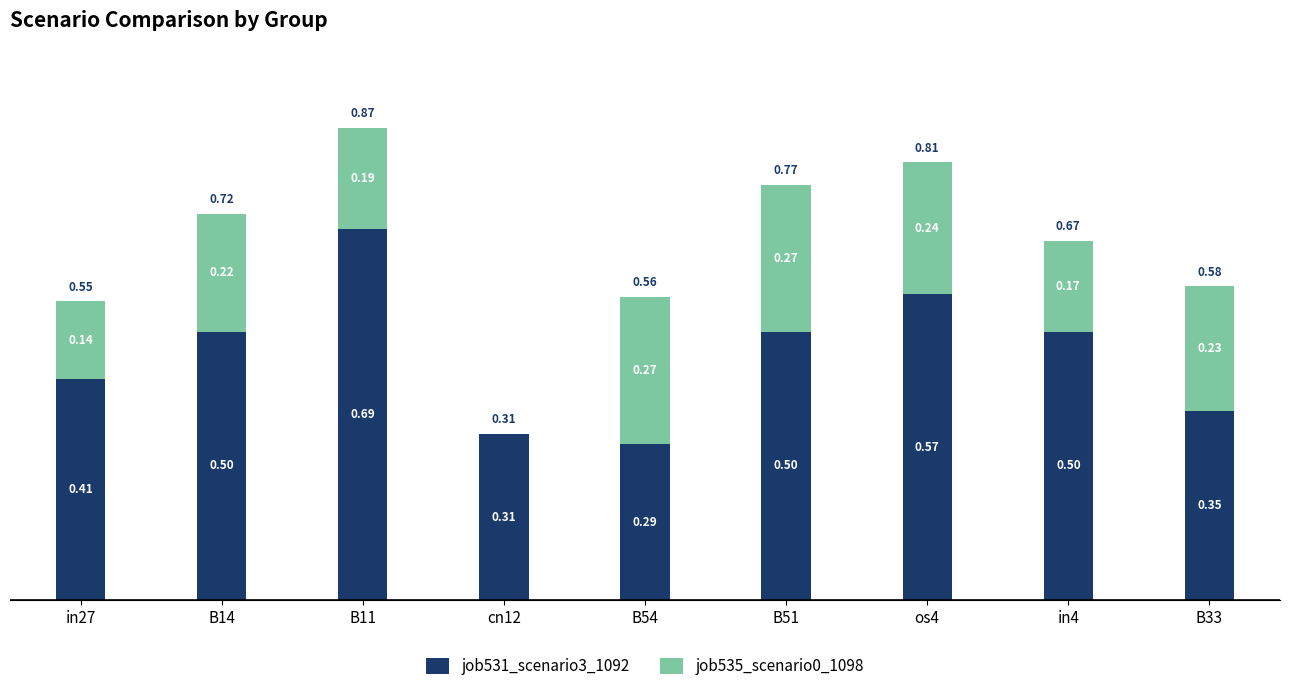

What is the total value across all series at B51?

0.8